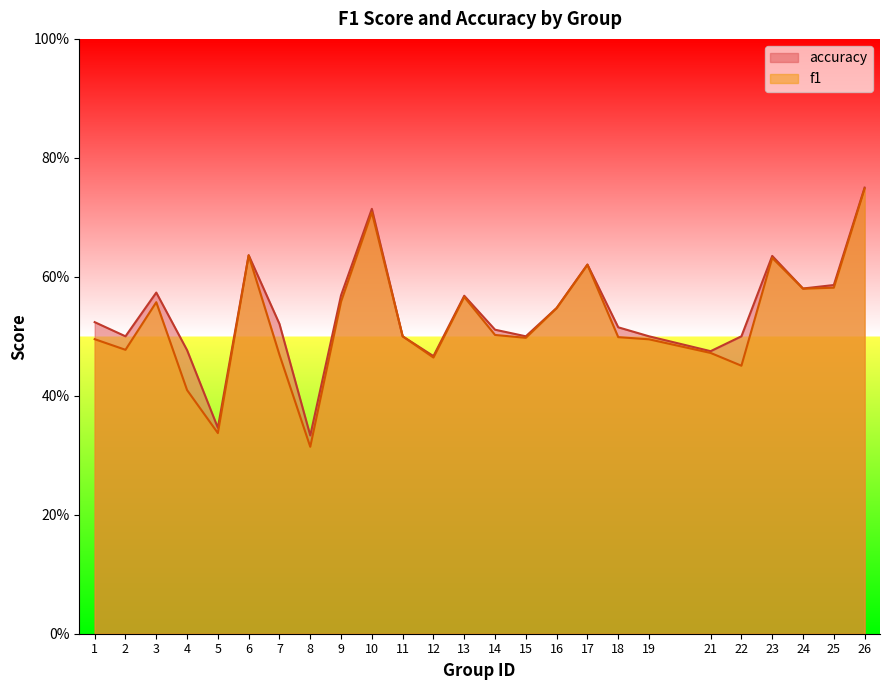

The f1 series shows 0.2 at 18. True or false?

False